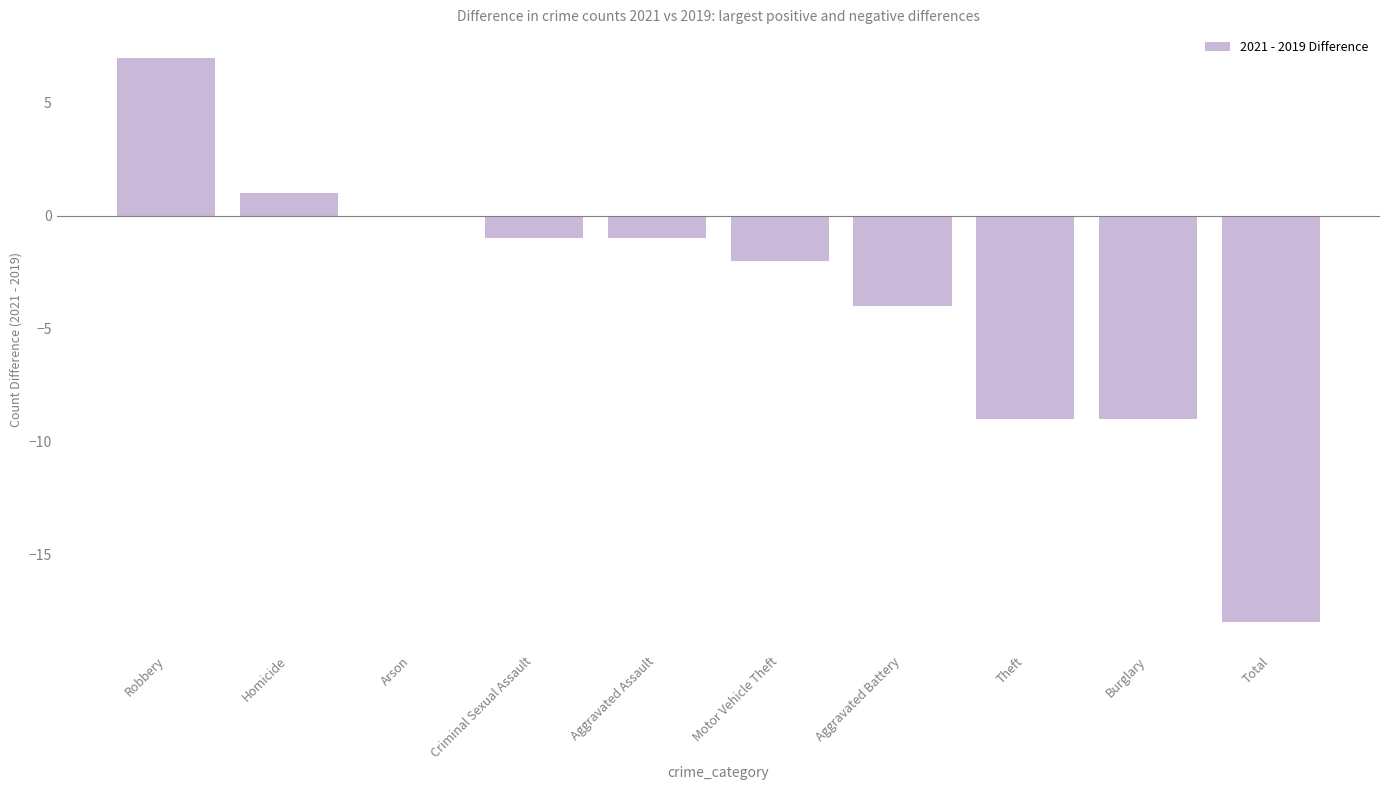

True or false: the data shows -9 at Burglary.

True